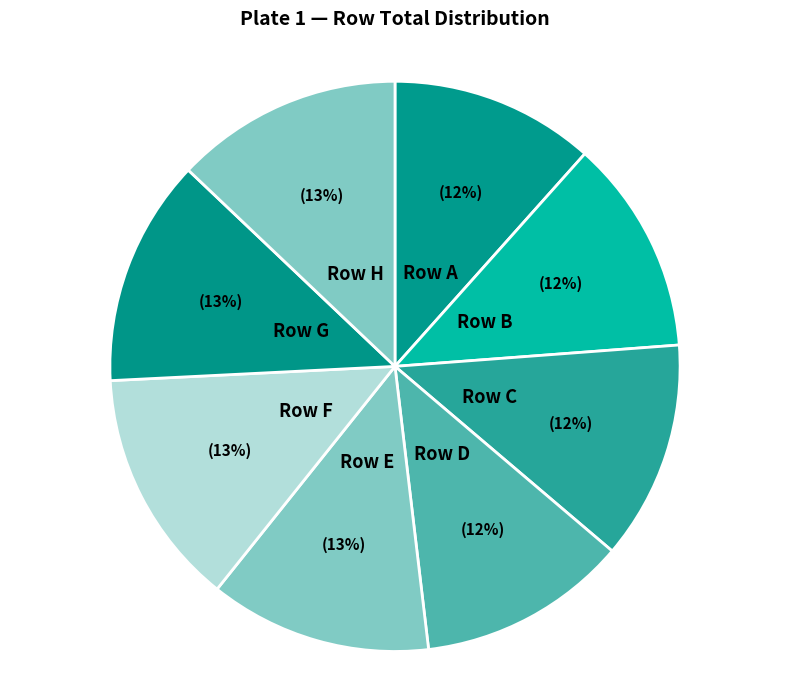

Does any single category account for the majority?

No